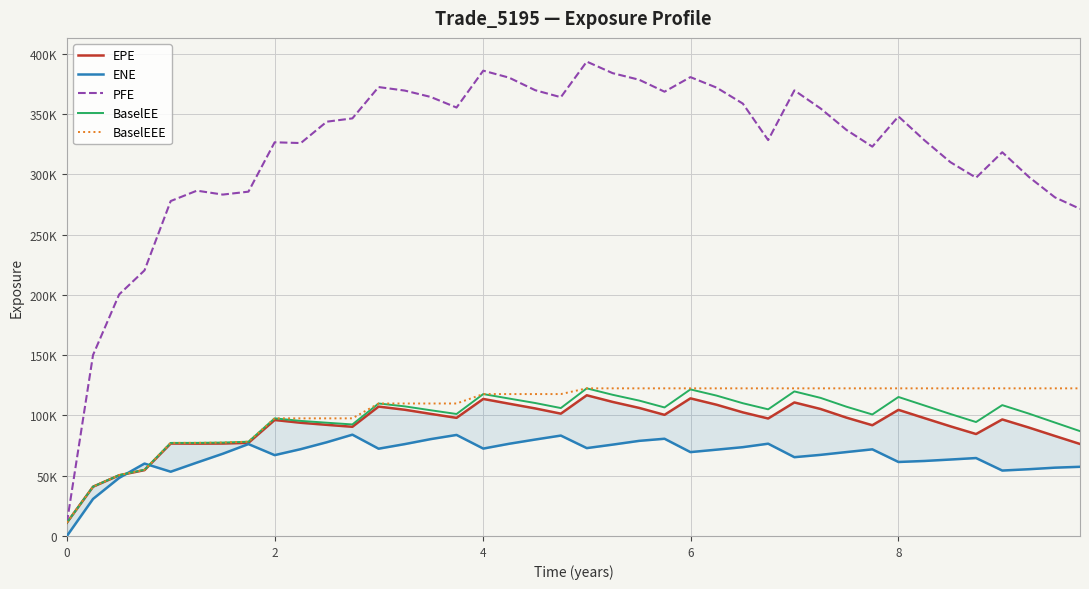

Reading right to left, what are all the values shown in this chart?

EPE: 76340.3	82972.7	89922.2	96692.8	84593.4	90977.9	97749.6	104656.0	91894.7	98191.7	105382.0	110804.0	97475.1	102579.0	108900.0	114192.0	100507.0	106263.0	111233.0	116752.0	101494.0	105837.0	109759.0	113707.0	98026.2	101314.0	104740.0	107367.0	90602.0	92219.4	93922.8	96232.5	77277.4	76715.2	76623.4	76720.1	54646.3	50346.8	40869.5	11058.7
ENE: 57404.1	56678.5	55408.8	54294.0	64662.8	63436.7	62245.7	61402.0	71894.0	69631.0	67313.2	65387.3	76566.4	73689.0	71625.6	69592.2	80678.3	78921.5	75803.6	72913.0	83317.9	80028.8	76508.3	72522.8	83834.7	80374.6	76234.2	72416.8	84056.6	77770.5	72071.2	67079.5	76261.2	68244.4	60904.2	53325.2	60082.7	48190.9	30742.4	0.0
PFE: 271450.0	280988.0	297838.0	318428.0	297289.0	310170.0	328241.0	348148.0	323067.0	336925.0	354754.0	369766.0	328513.0	358806.0	372035.0	380763.0	368664.0	378583.0	384038.0	393633.0	364086.0	369890.0	380314.0	386119.0	355509.0	364306.0	369587.0	372514.0	346518.0	343777.0	326052.0	326677.0	285713.0	283288.0	286543.0	277924.0	220383.0	200432.0	150154.0	11058.7
BaselEE: 86997.2	94107.2	101489.0	108579.0	94544.6	101211.0	108237.0	115339.0	100820.0	107251.0	114595.0	119951.0	105091.0	110156.0	116466.0	121627.0	106650.0	112345.0	117149.0	122502.0	106144.0	110326.0	114035.0	117750.0	101218.0	104321.0	107547.0	109934.0	92545.6	93976.7	95485.6	97600.1	78223.2	77506.3	77264.7	77223.8	54909.9	50508.0	40934.9	11058.7
BaselEEE: 122502.0	122502.0	122502.0	122502.0	122502.0	122502.0	122502.0	122502.0	122502.0	122502.0	122502.0	122502.0	122502.0	122502.0	122502.0	122502.0	122502.0	122502.0	122502.0	122502.0	117750.0	117750.0	117750.0	117750.0	109934.0	109934.0	109934.0	109934.0	97600.1	97600.1	97600.1	97600.1	78223.2	77506.3	77264.7	77223.8	54909.9	50508.0	40934.9	11058.7